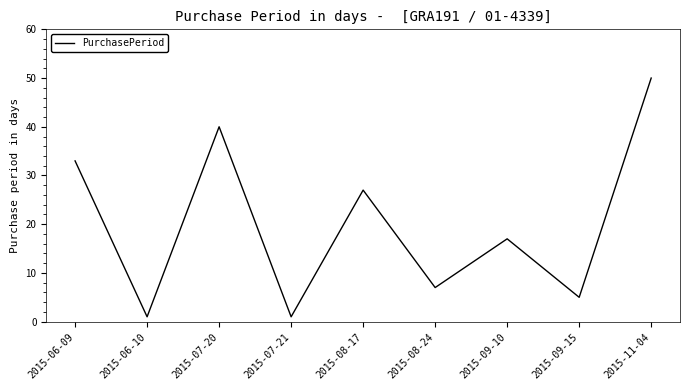

How many interior local peaks (higher than both neighbors) does the data have?

3